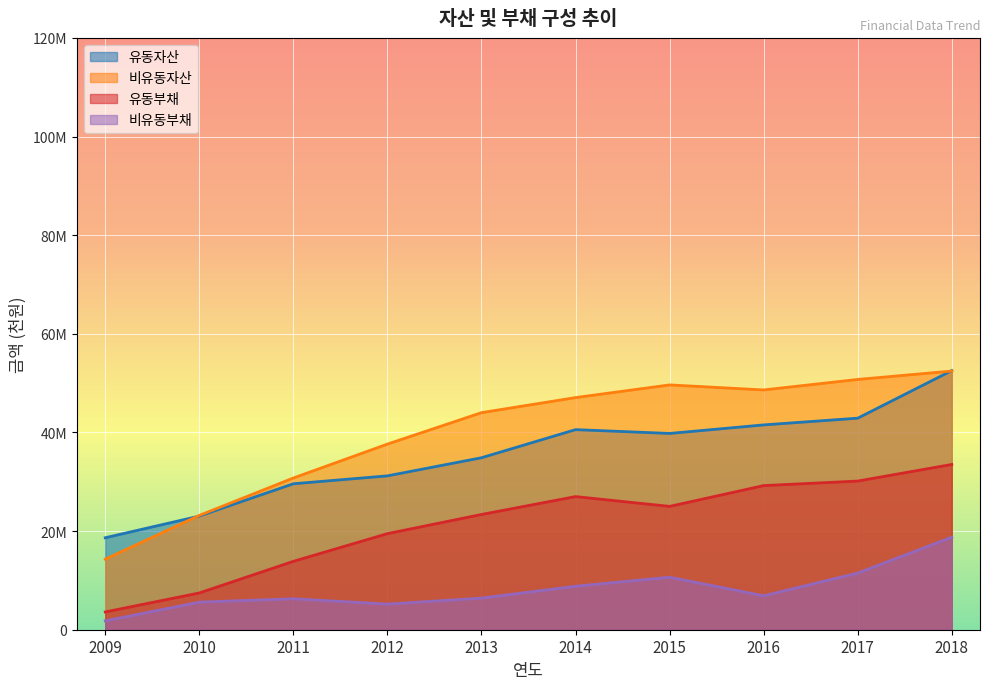

What are all the series names shown in the legend?

유동자산, 비유동자산, 유동부채, 비유동부채